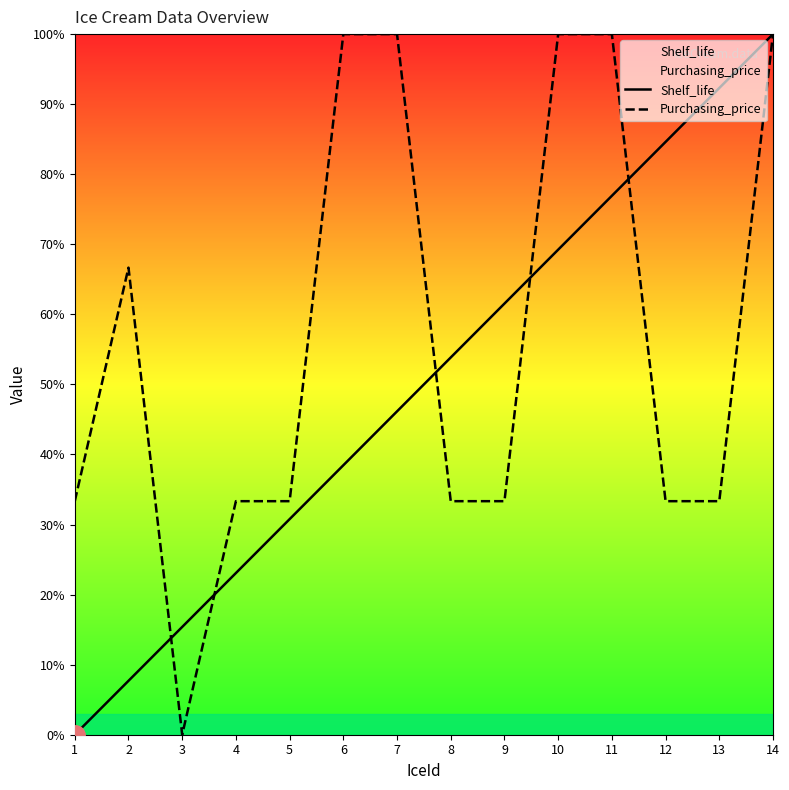

What are all the series names shown in the legend?

Shelf_life, Purchasing_price